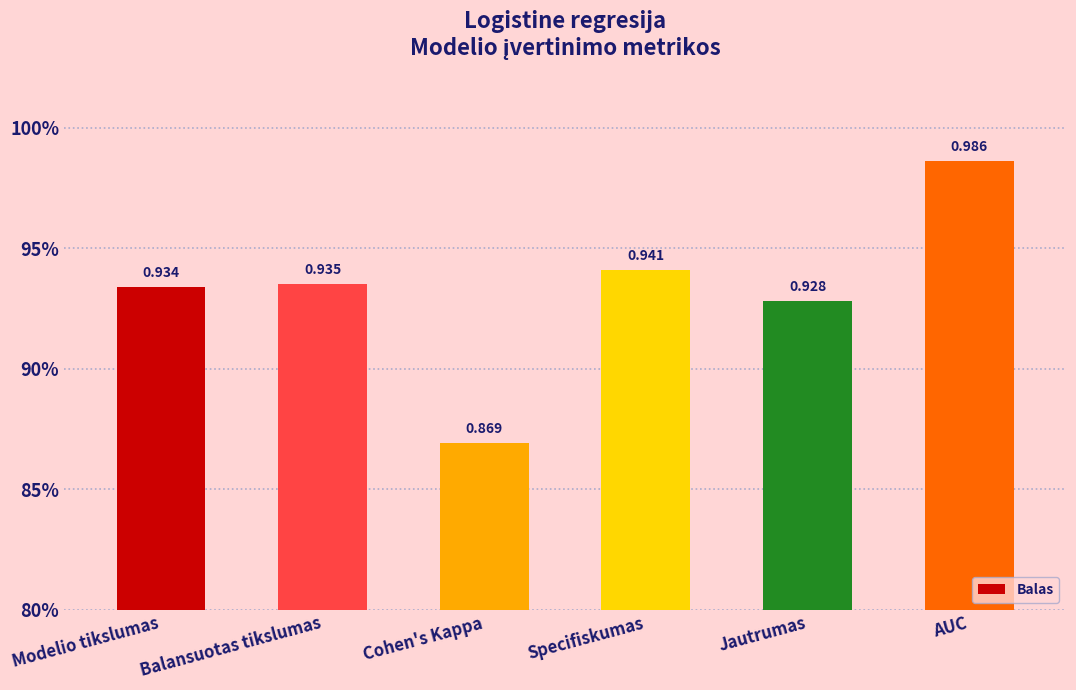

Is it true that the value at Cohen's Kappa is 0.9?

True